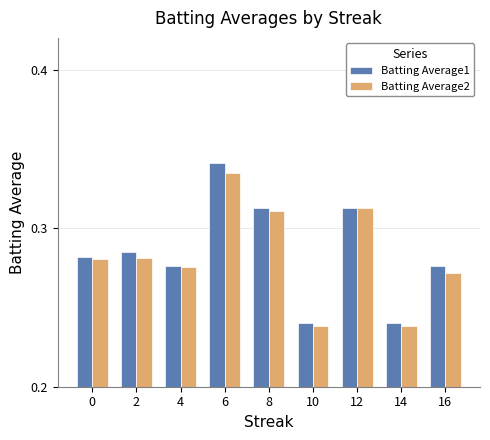

Are the bars grouped side by side (vs. stacked)?

Yes